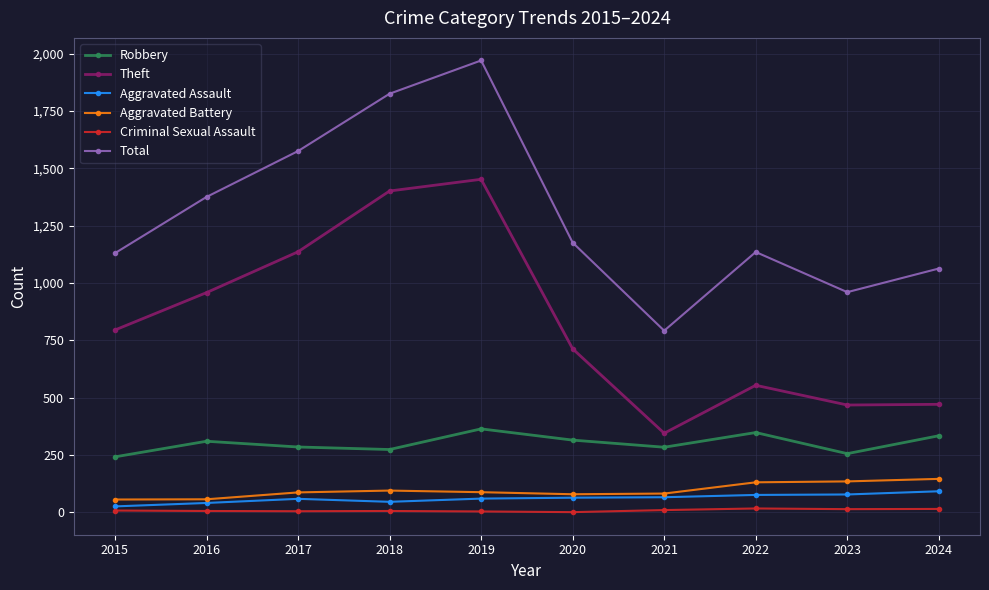

Which label corresponds to the largest value in the chart?

2019